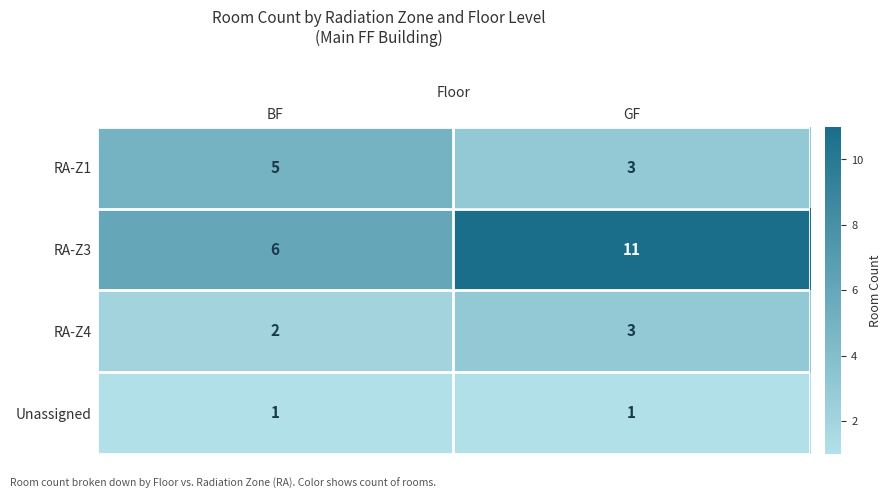

Reading right to left, extract all data points from this chart.

RA-Z1: 3	5
RA-Z3: 11	6
RA-Z4: 3	2
Unassigned: 1	1